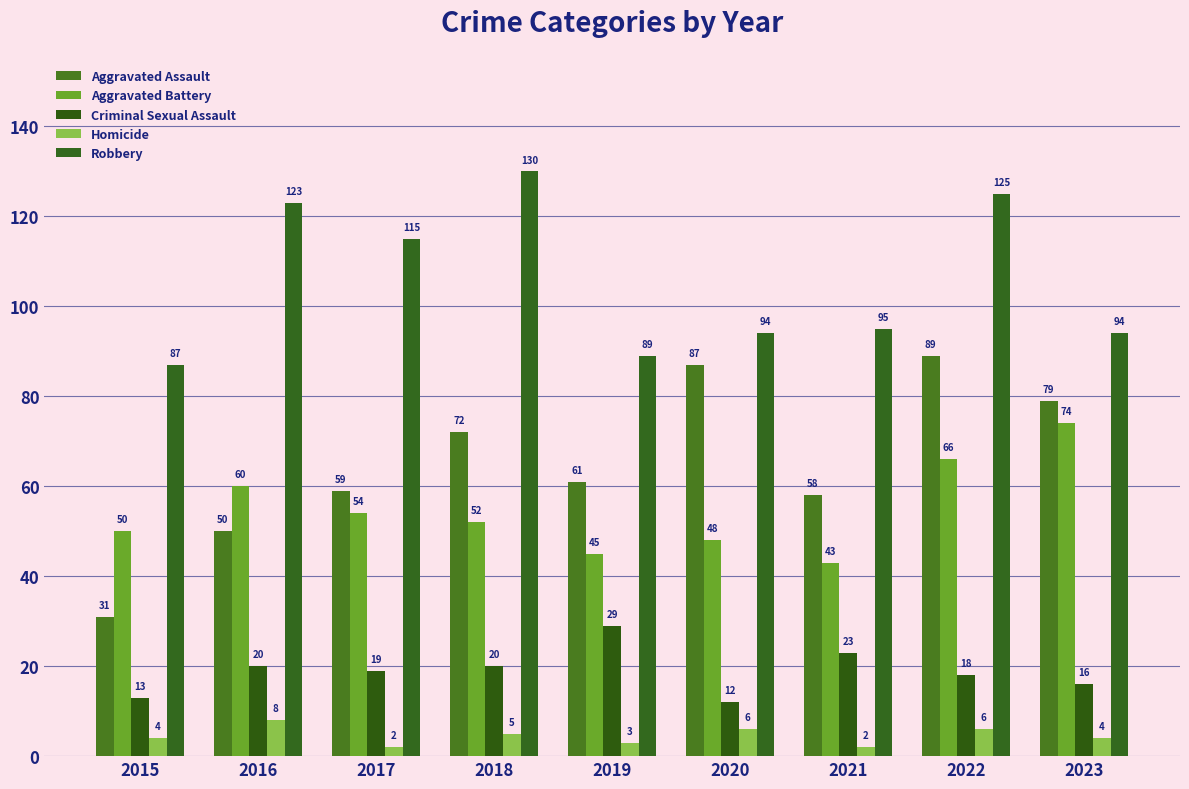

How many data points does each series have?

9